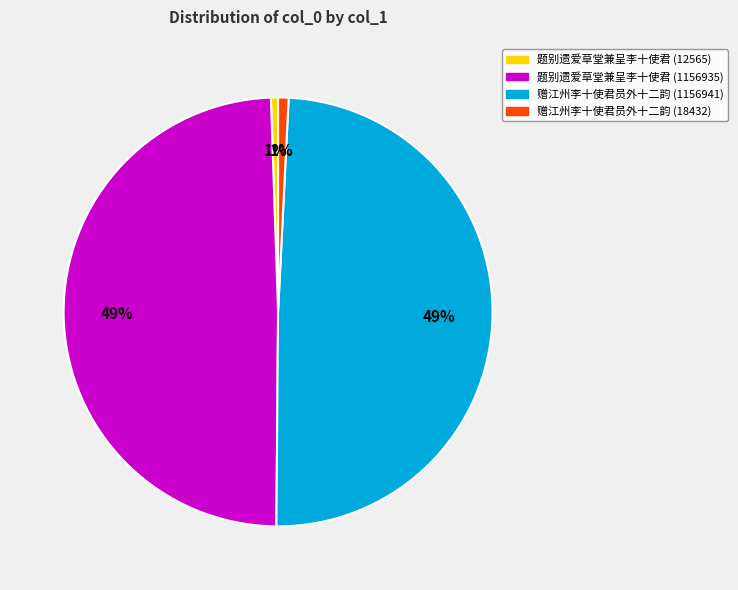

To the nearest percent, what is the average slice percentage?

25%